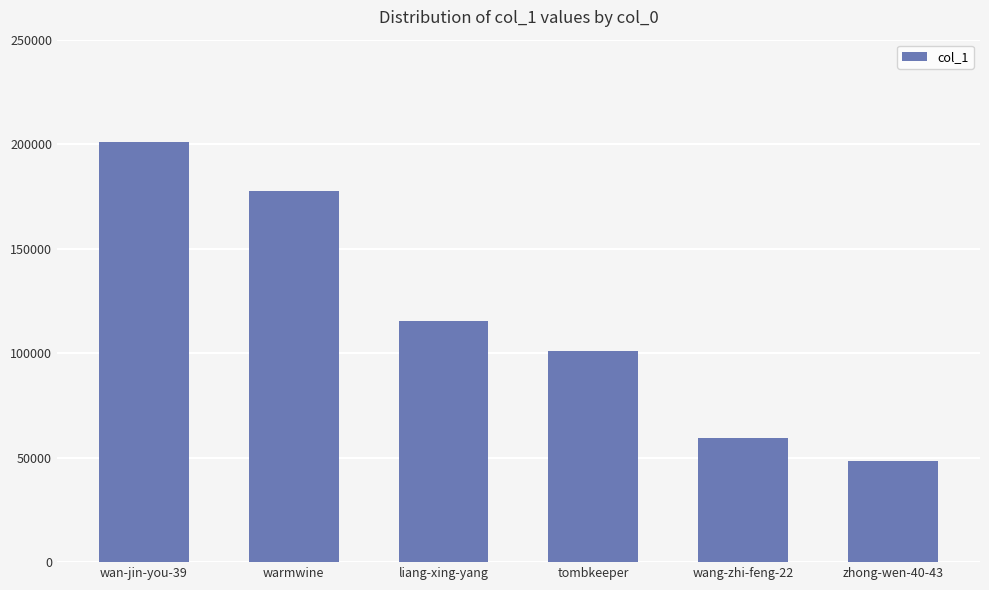

List the labels in order of value, smallest first.

zhong-wen-40-43, wang-zhi-feng-22, tombkeeper, liang-xing-yang, warmwine, wan-jin-you-39